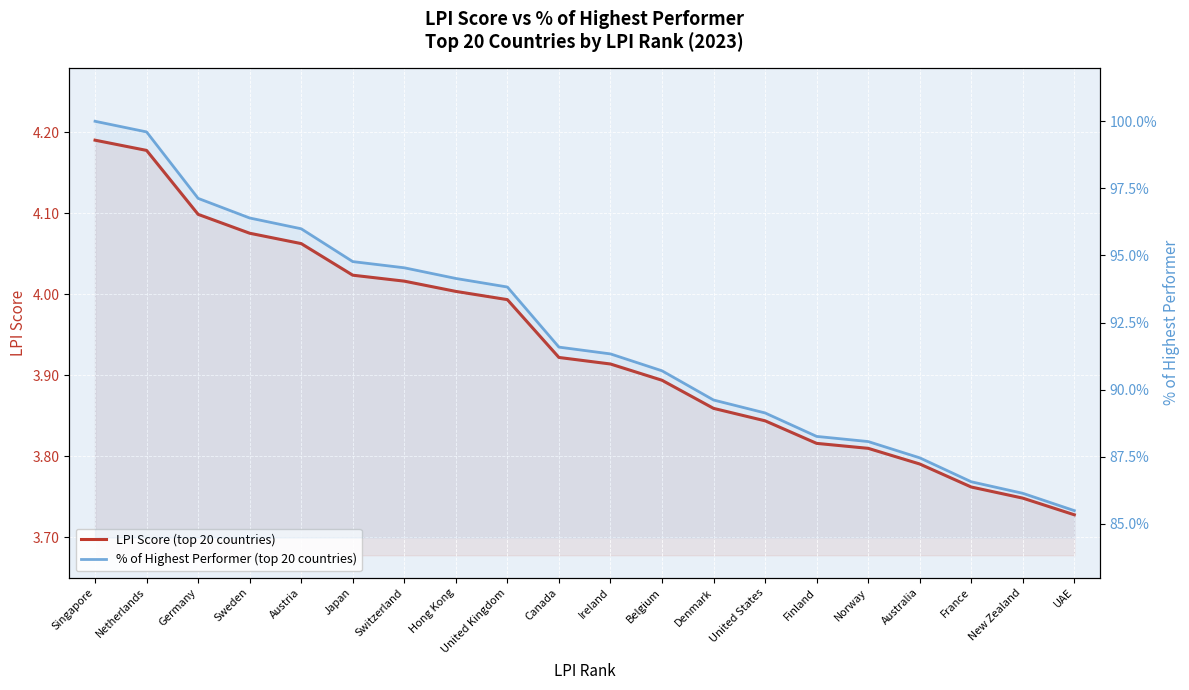

What is the difference between the maximum and minimum values in the LPI Score (top 20 countries) series?

0.5